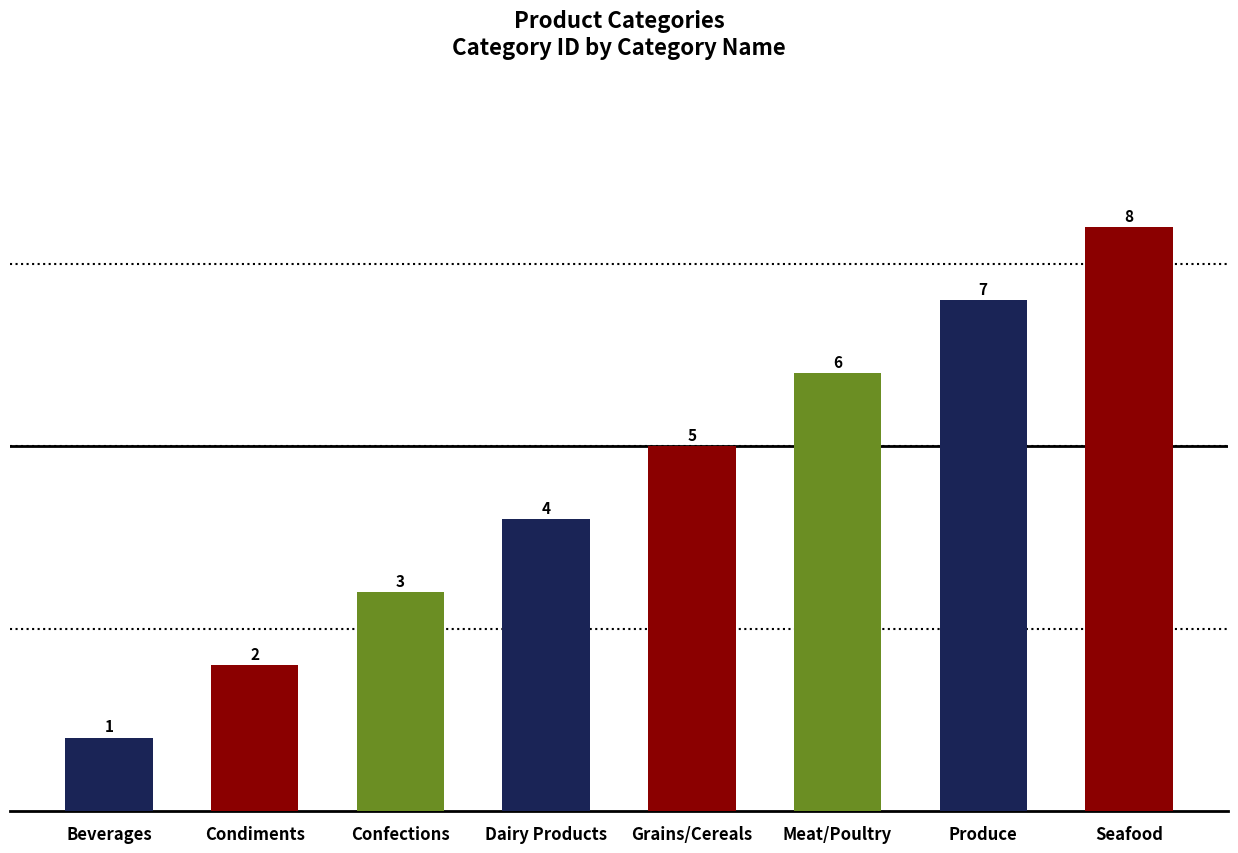

What is the difference between the maximum and second lowest values?

6